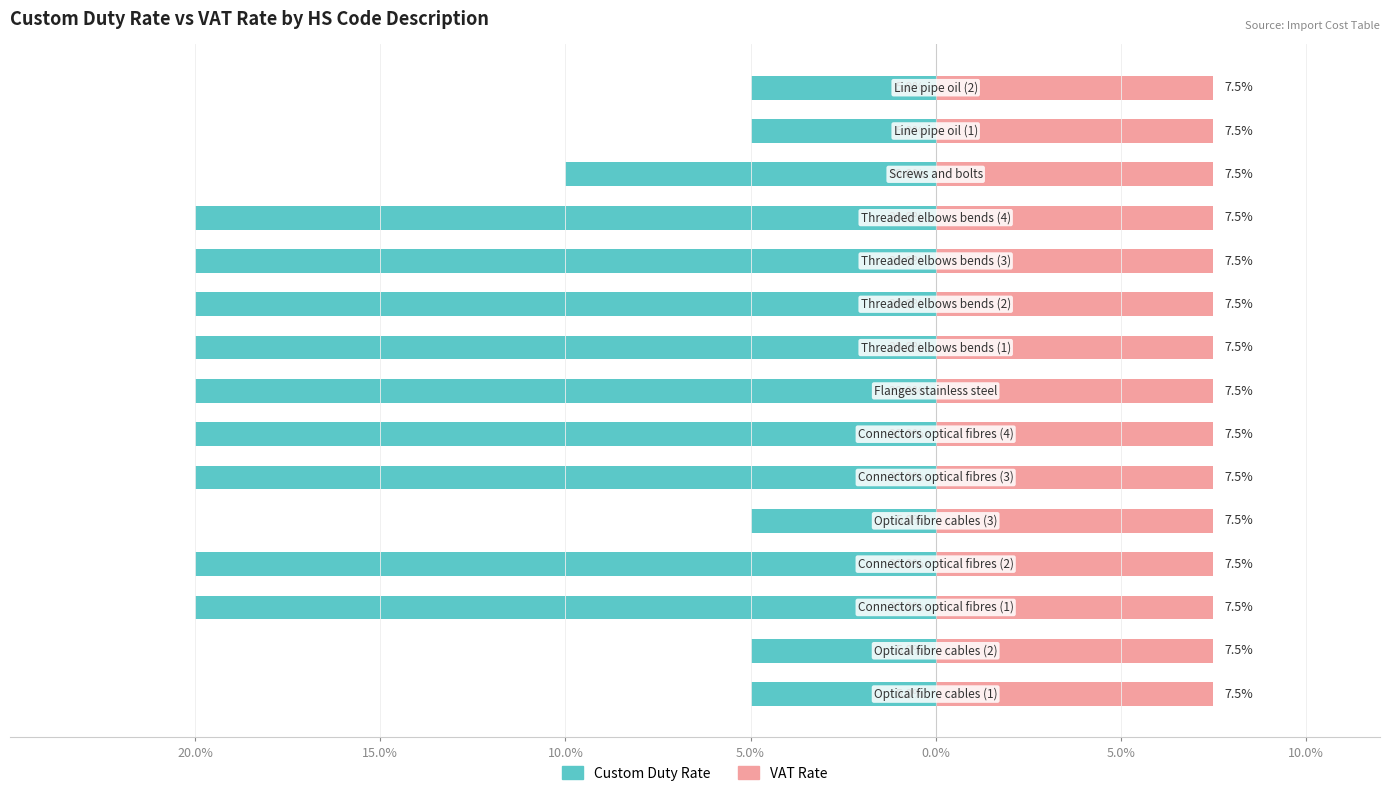

At 0.0%, list the series in order from largest to smallest.

VAT Rate, Custom Duty Rate